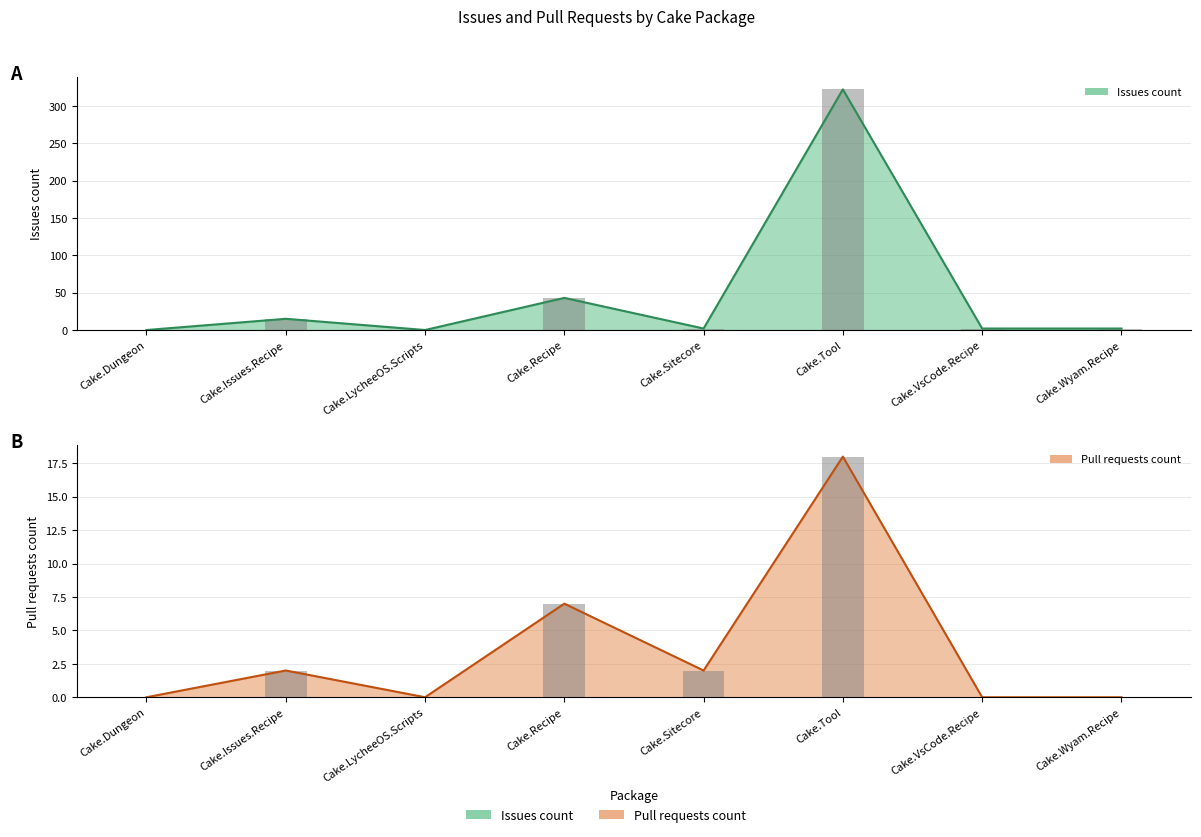

What is the total value across all series at Cake.Recipe?

50